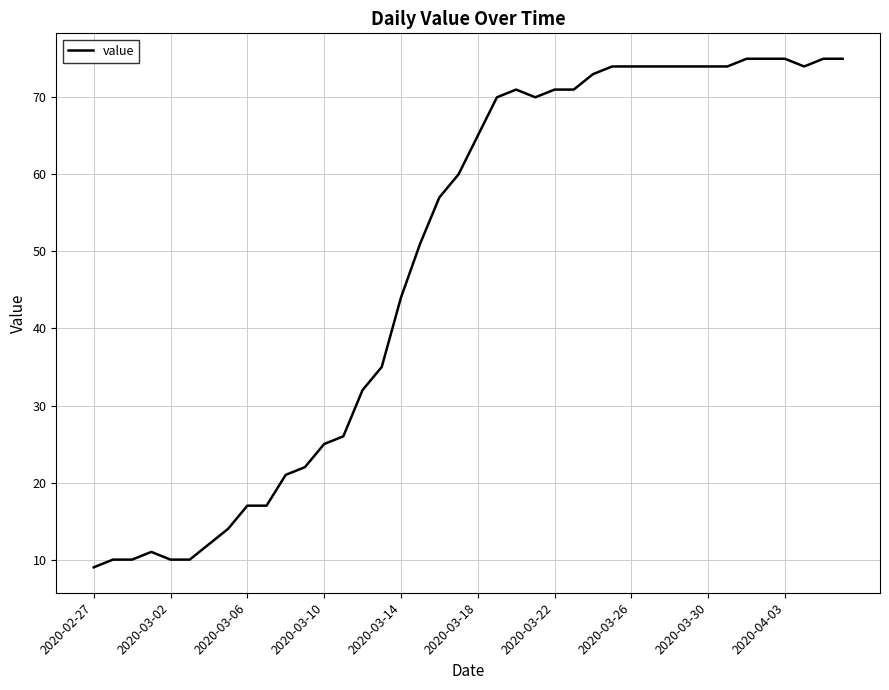

What is the difference between the maximum and minimum values?

66